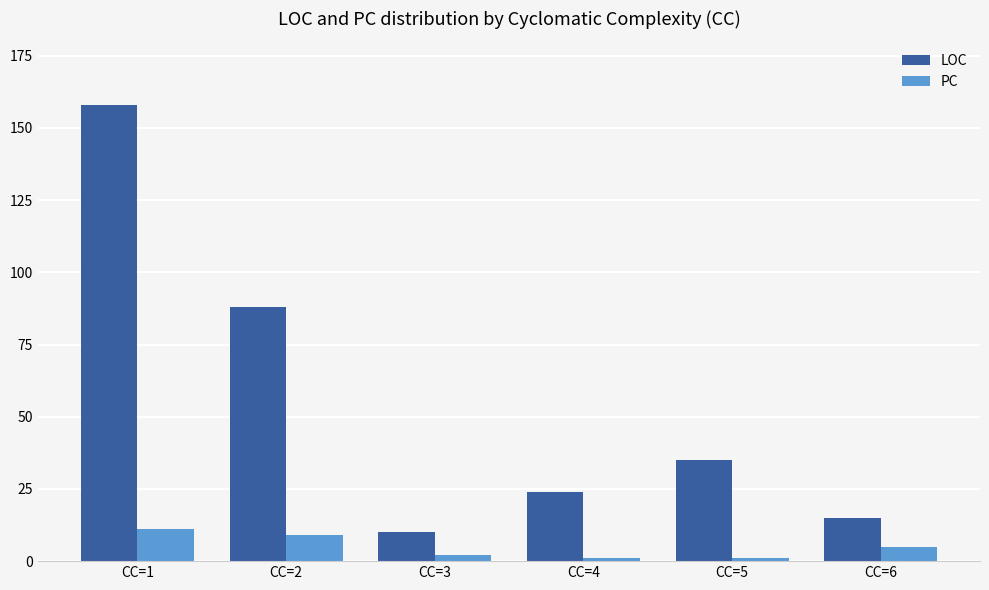

Between CC=2 and CC=4, which series saw the biggest shift?

LOC